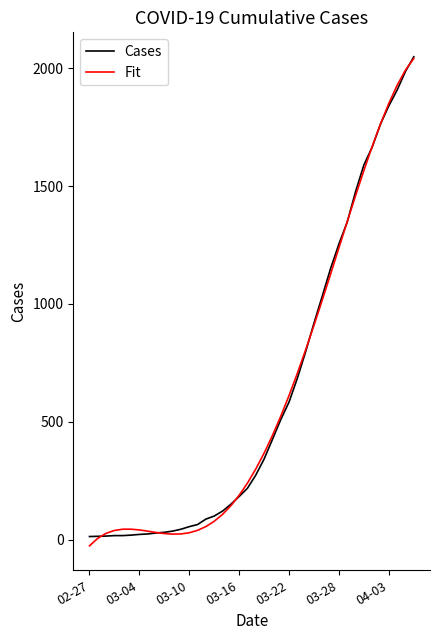

What is the maximum value for Cases?

2049.0